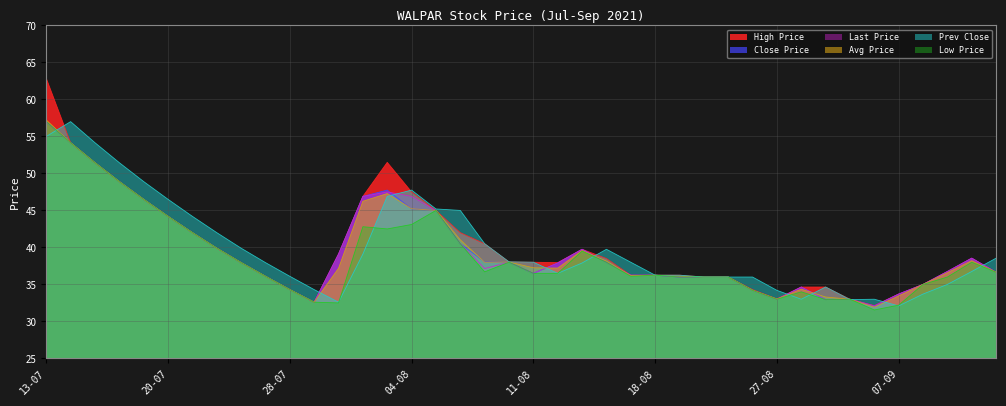

Which has a higher value, 13-08 or 14-07?

14-07